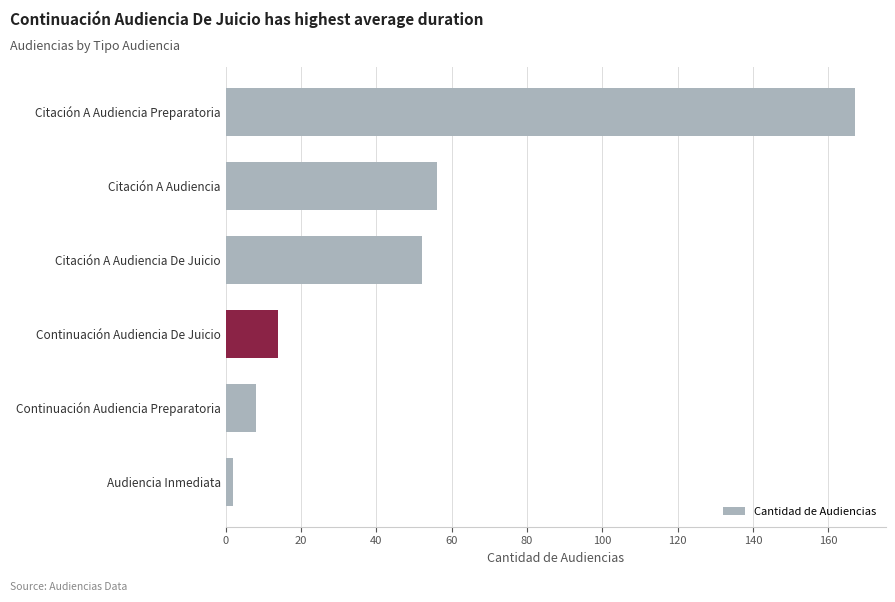

What is the change in value from Continuación Audiencia Preparatoria to Citación A Audiencia Preparatoria?

+159